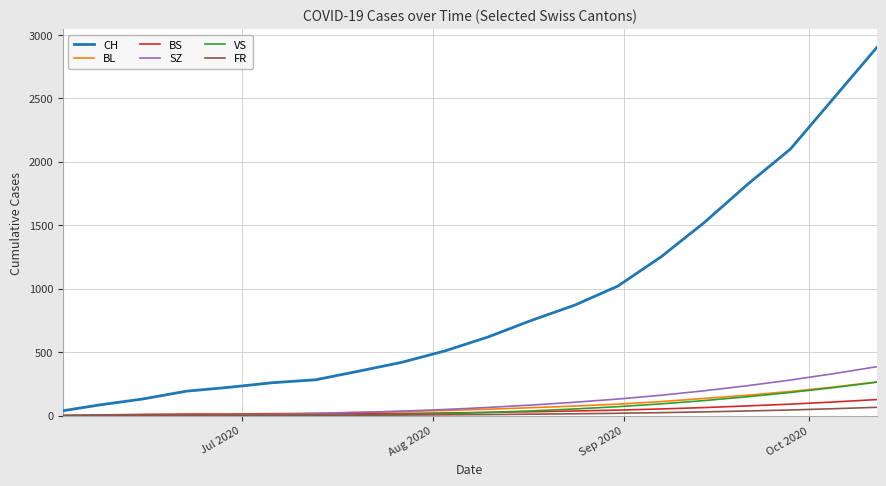

Which series has the largest range (max minus min)?

CH